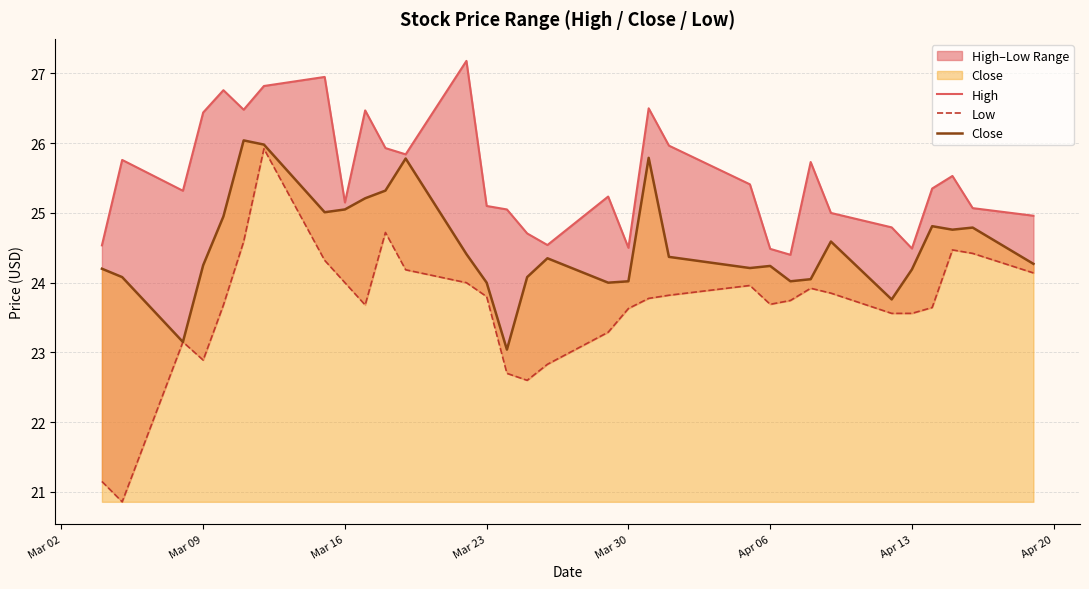

Which series has the widest spread of values?

Low